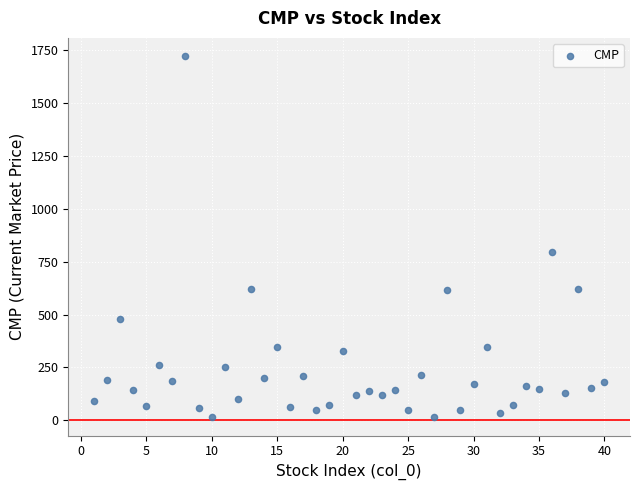

What is the range of X values (max minus min)?

39.0